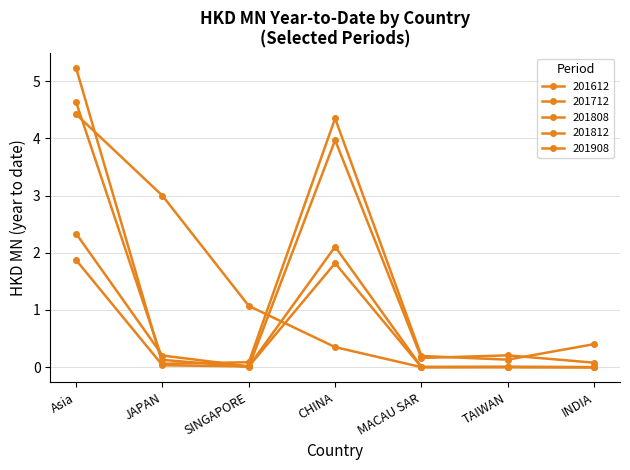

Reading left to right, extract all data points from this chart.

201612: 5.2	0.1	0.1	4.3	0.2	0.1	0.4
201712: 4.6	0.1	0.0	4.0	0.2	0.2	0.1
201808: 1.9	0.0	0.0	1.8	0.0	0.0	0.0
201812: 2.3	0.2	0.0	2.1	0.0	0.0	0.0
201908: 4.4	3.0	1.1	0.4	0.0	0.0	0.0